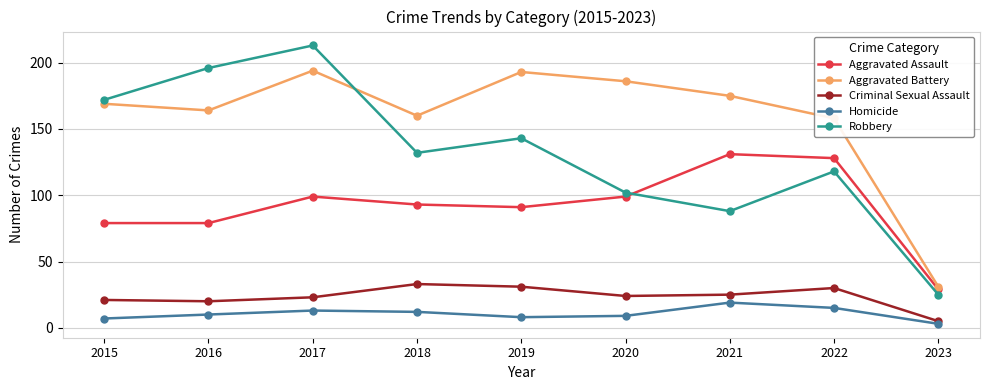

Between 2018 and 2021, which series saw the biggest shift?

Robbery